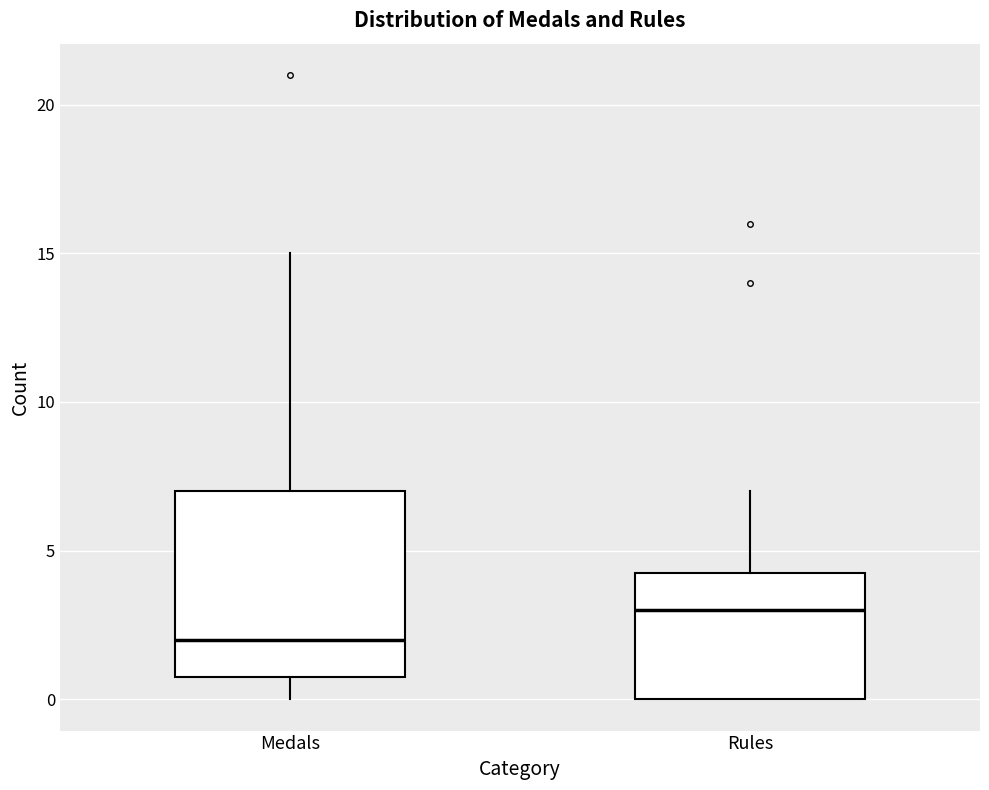

Comparing the boxes themselves (not the whiskers), which one is the tallest?

Medals